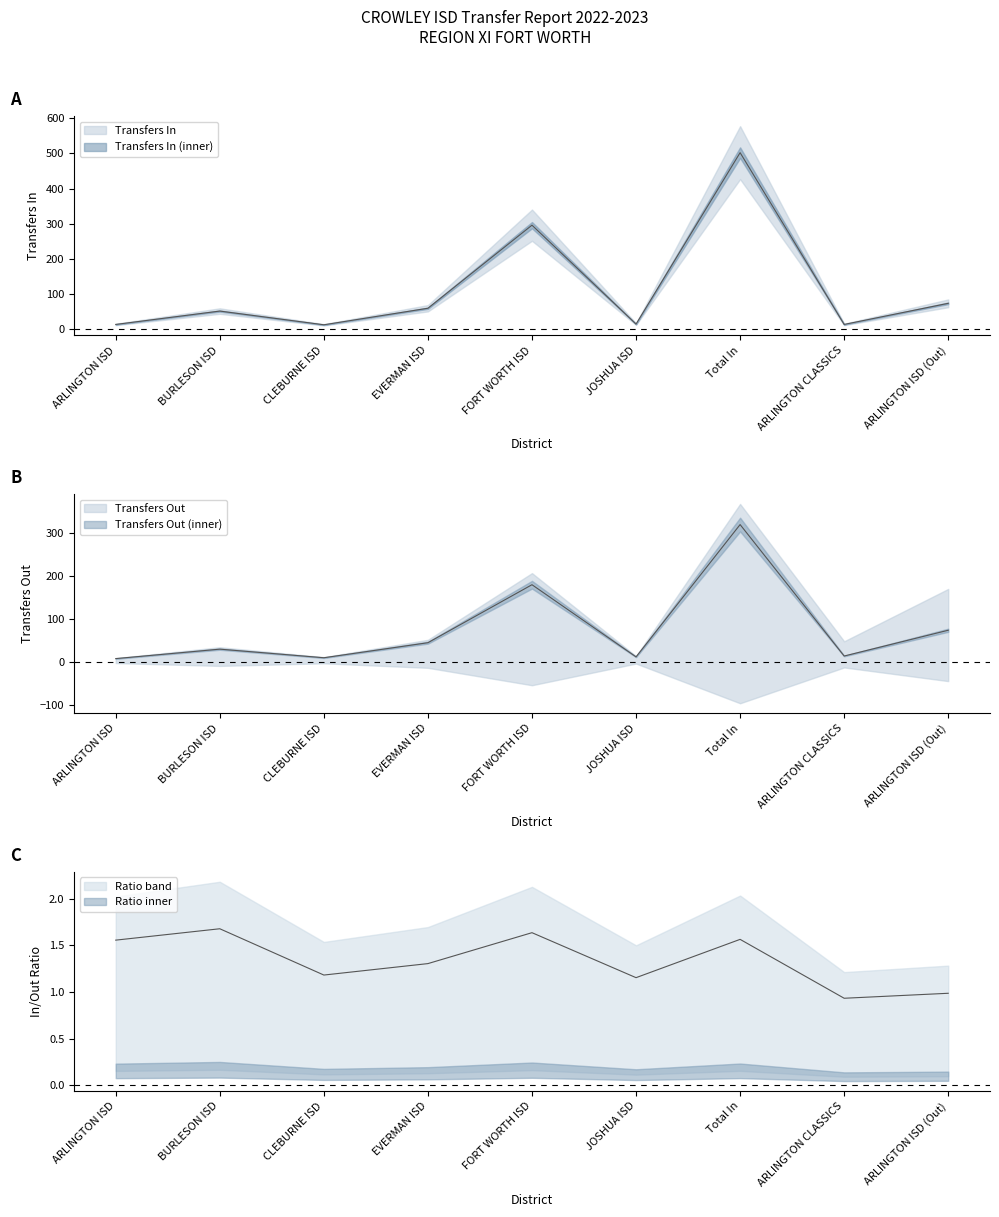

What is the highest value of the Transfers In series?

502